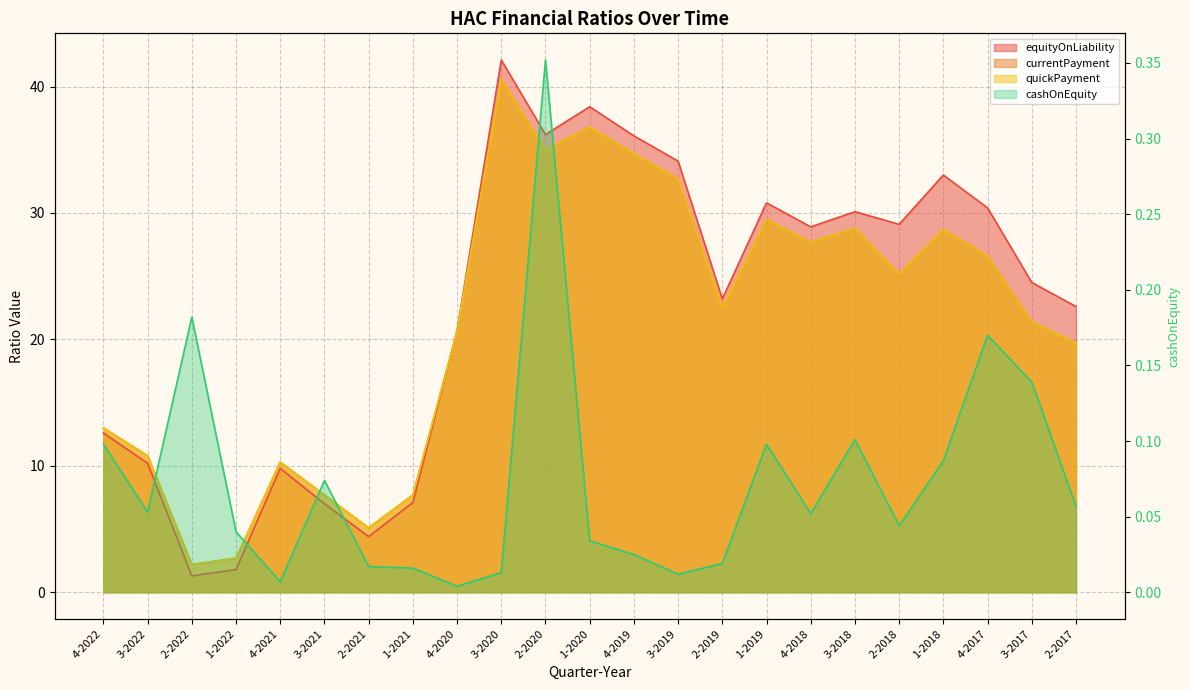

What is the total value across all series at 4-2017?

83.8